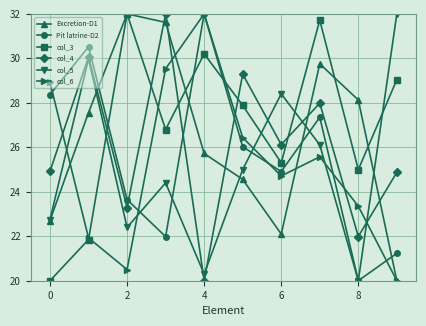

What is the maximum value shown in the chart?

32.0